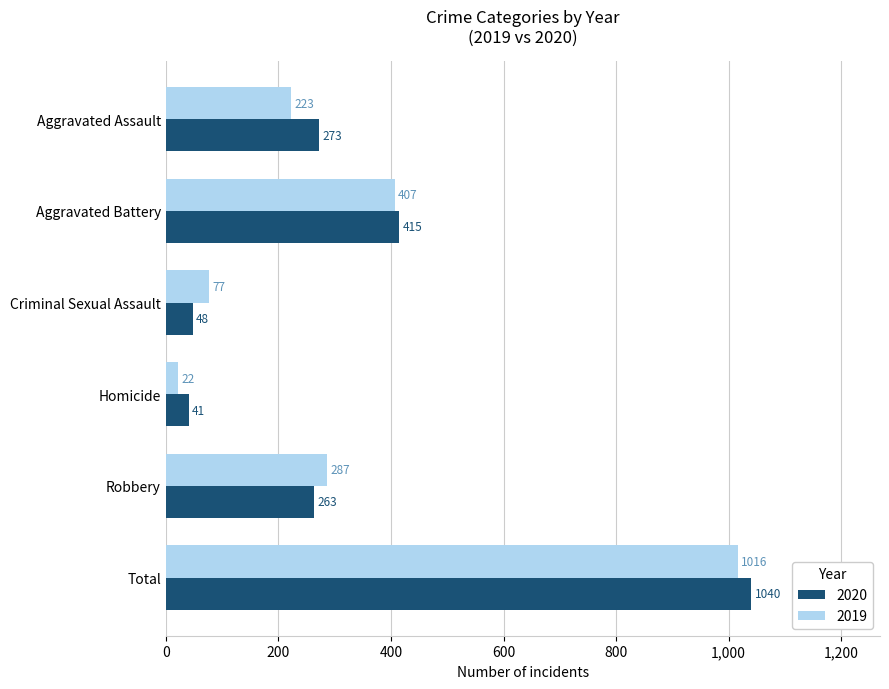

Count the number of data series in this chart.

2